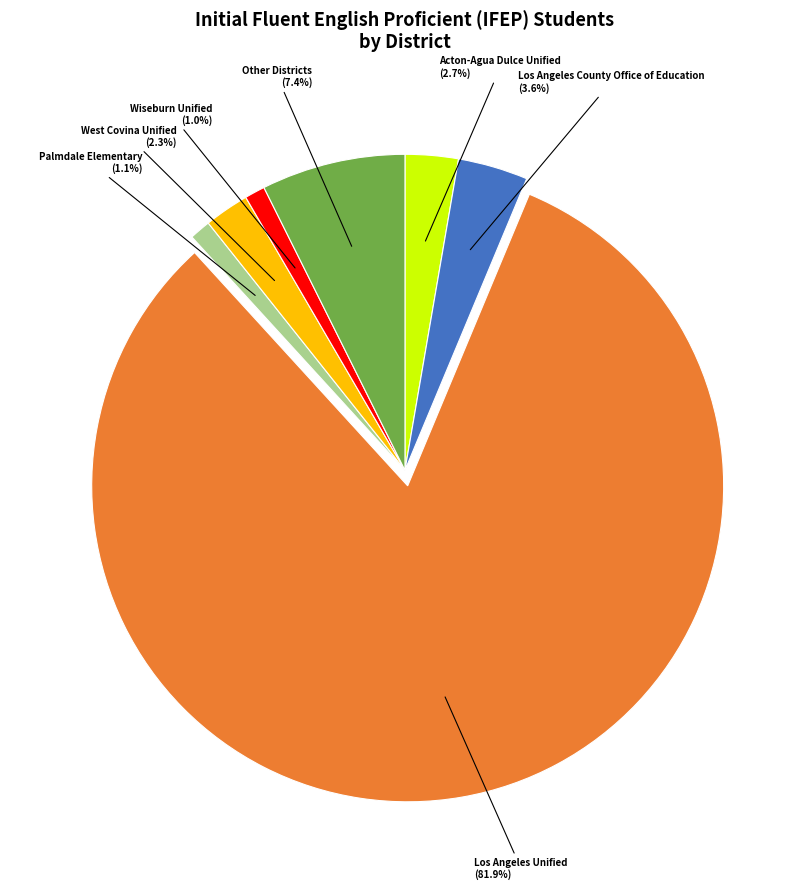

How many slices are in this pie chart?

7